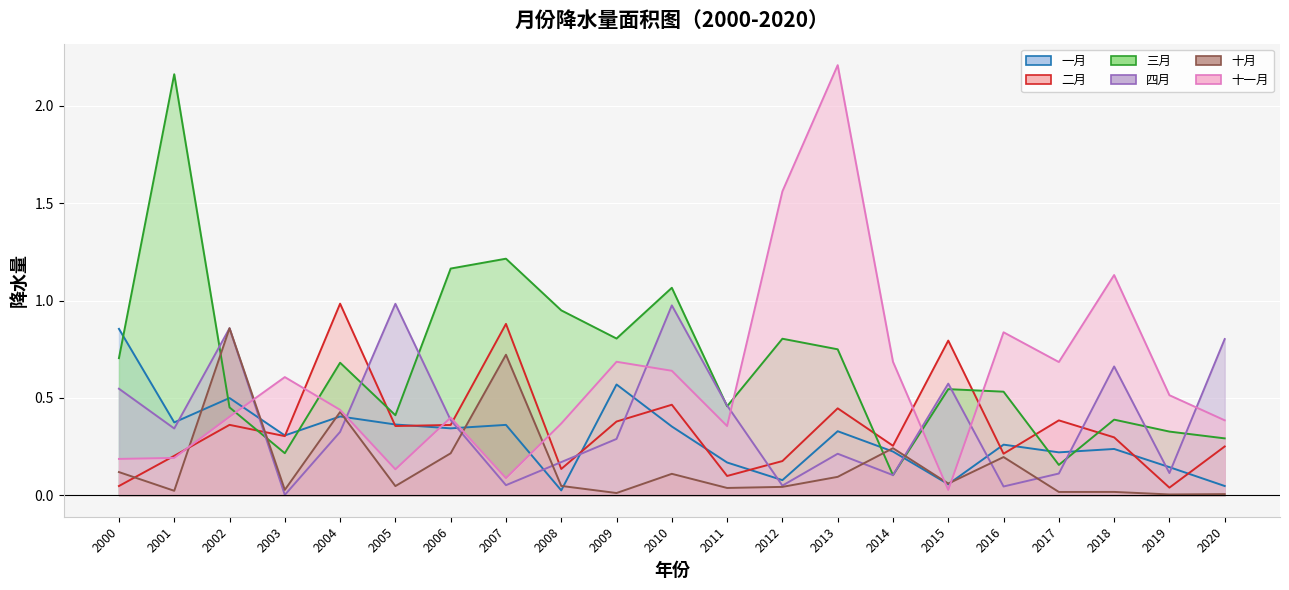

Is it true that 三月 equals 0.7 at 2008?

False